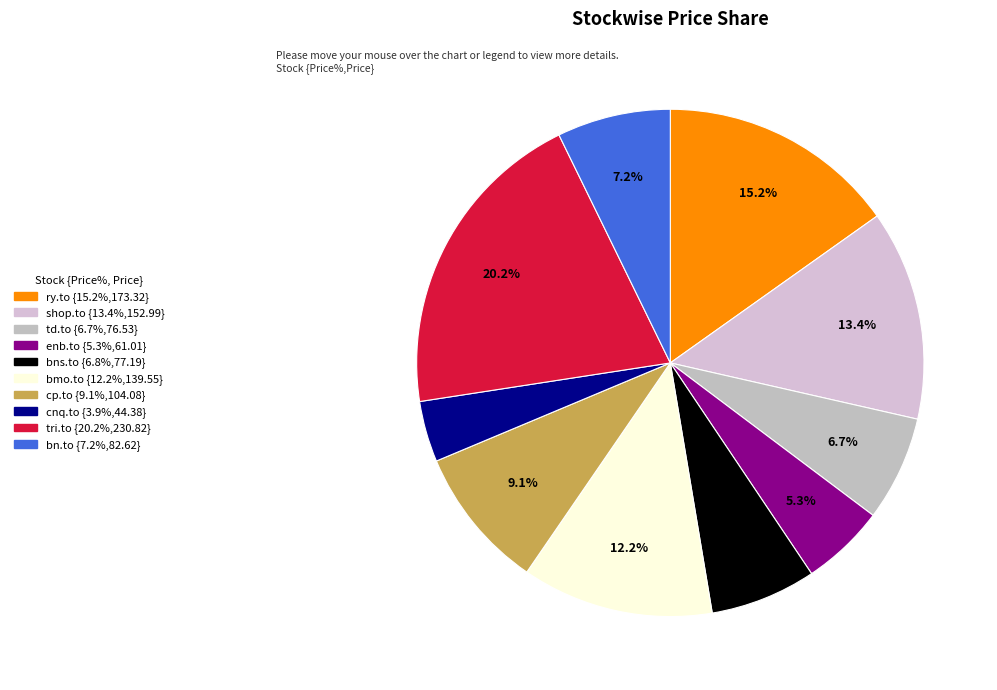

What is the largest slice in the pie chart?

tri.to